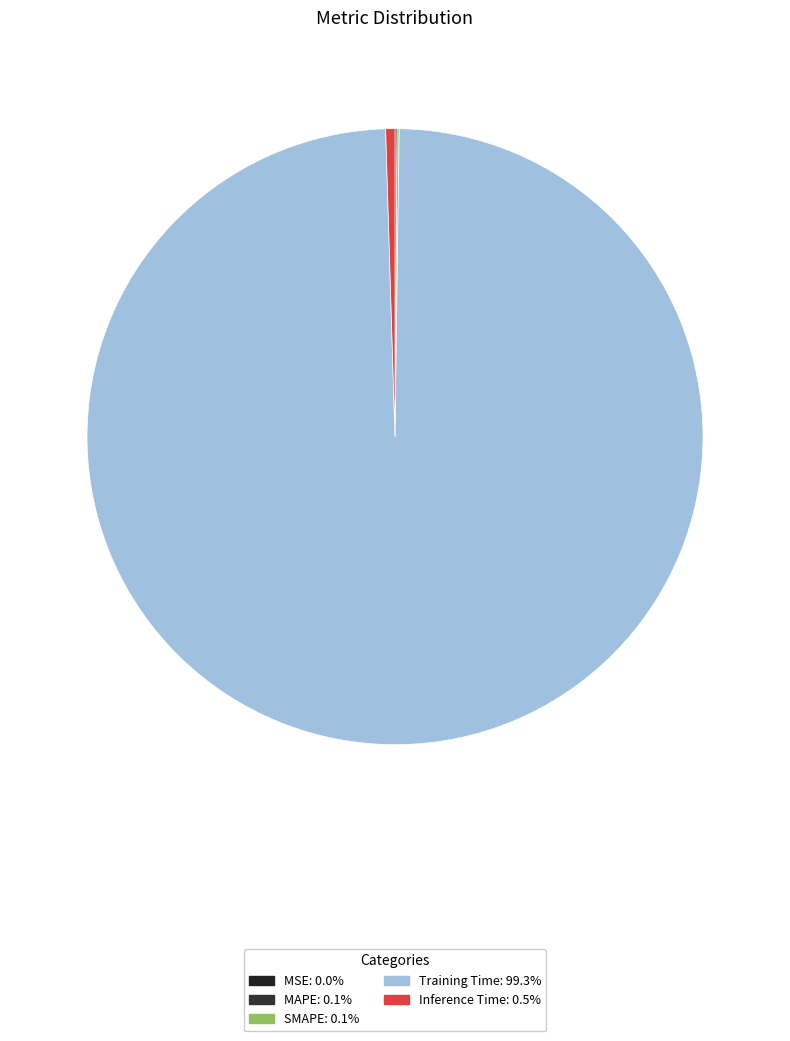

To the nearest percent, what is the average slice percentage?

20%